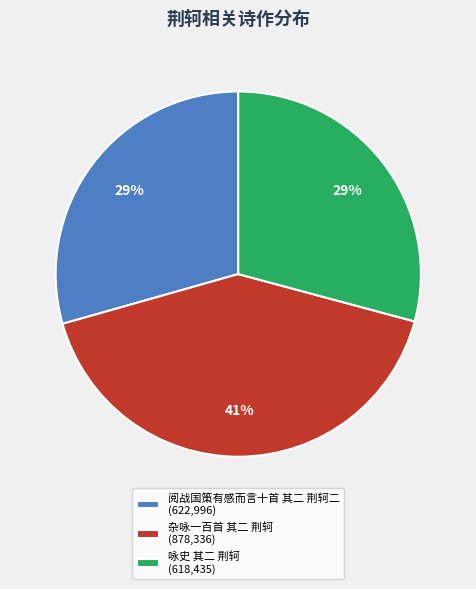

How many segments does this pie chart have?

3